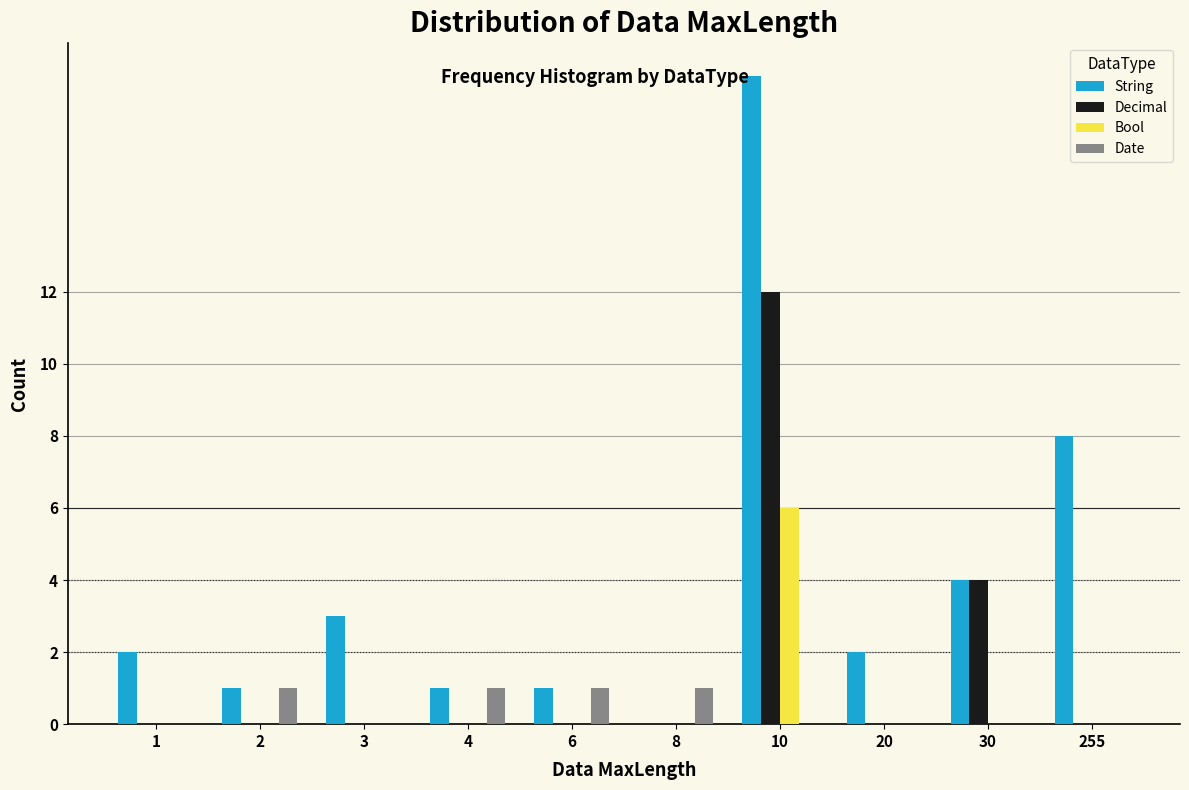

Which series has the largest total across all categories?

String